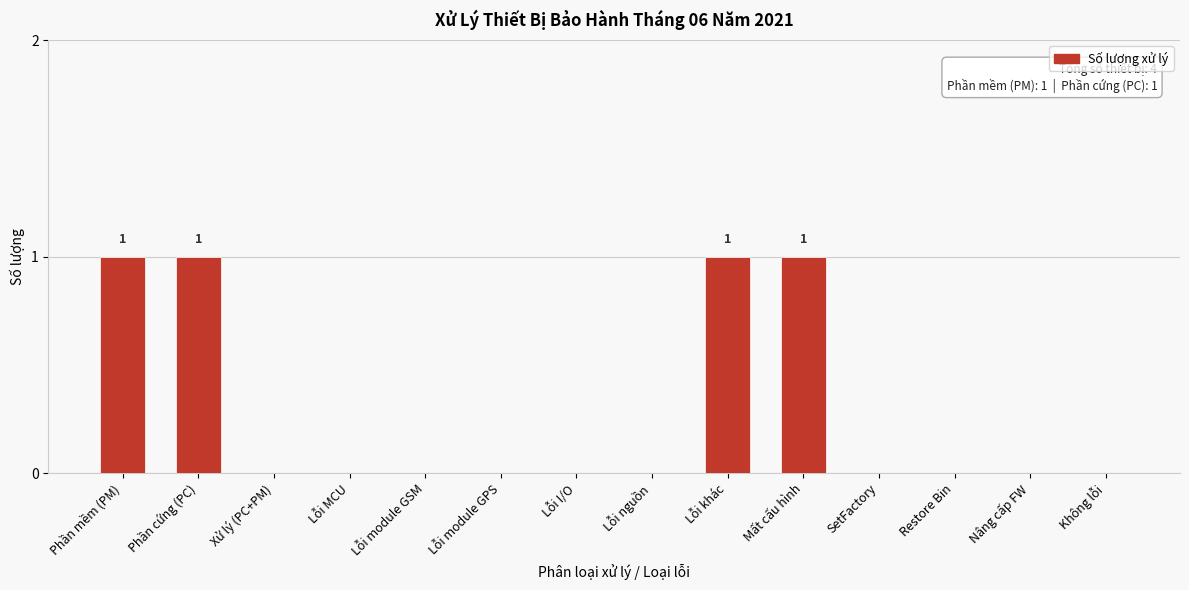

Reading right to left, what are all the values shown in this chart?

Không lỗi=0	Nâng cấp FW=0	Restore Bin=0	SetFactory=0	Mất cấu hình=1	Lỗi khác=1	Lỗi nguồn=0	Lỗi I/O=0	Lỗi module GPS=0	Lỗi module GSM=0	Lỗi MCU=0	Xử lý (PC+PM)=0	Phần cứng (PC)=1	Phần mềm (PM)=1